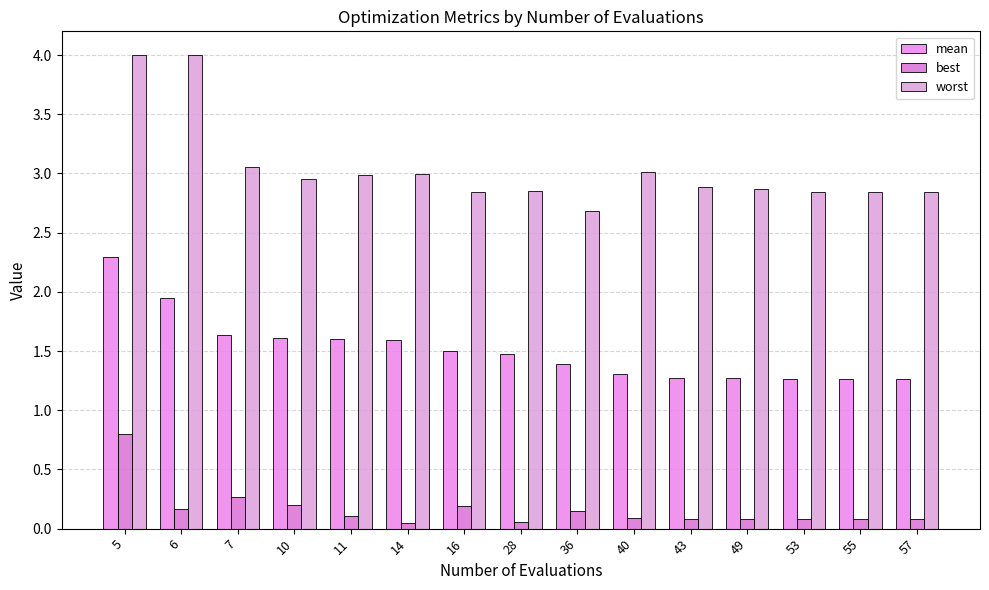

What is the total value across all series at 49?

4.2